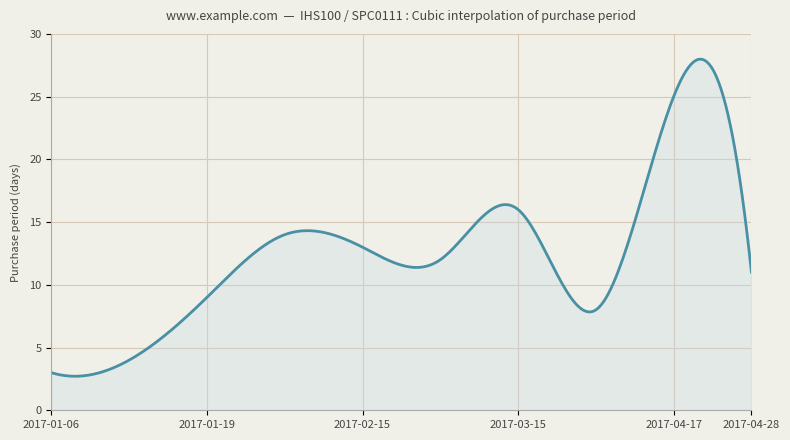

What is the difference between the maximum and minimum values?

25.3